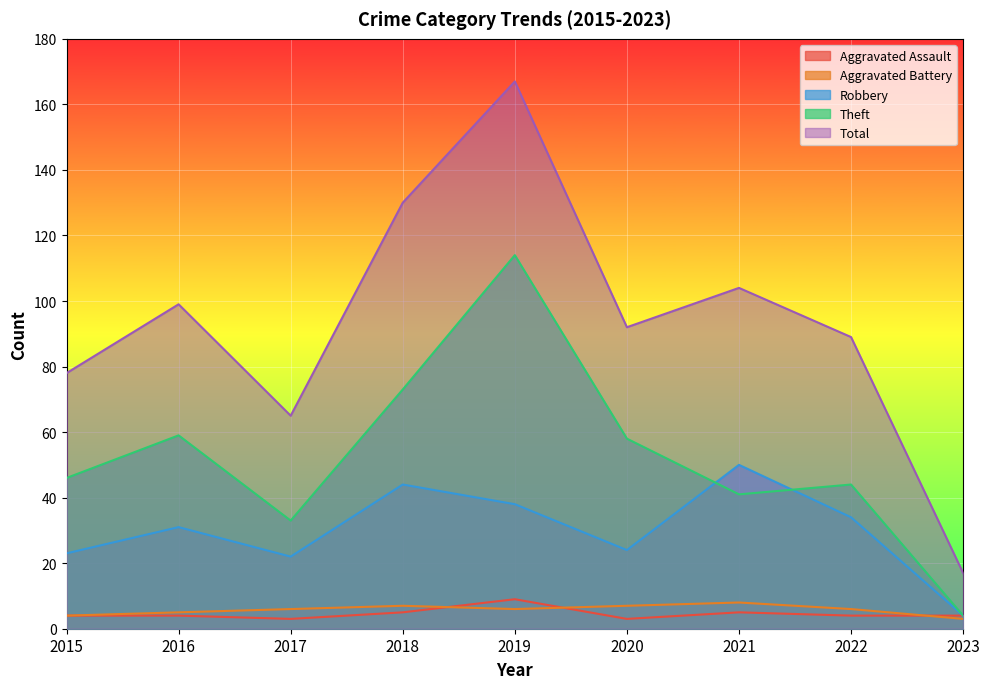

How many lines are shown in the chart?

5